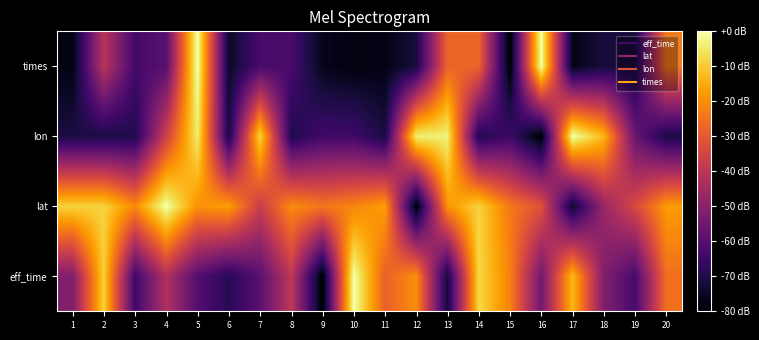

Which label corresponds to the smallest value in the chart?

9